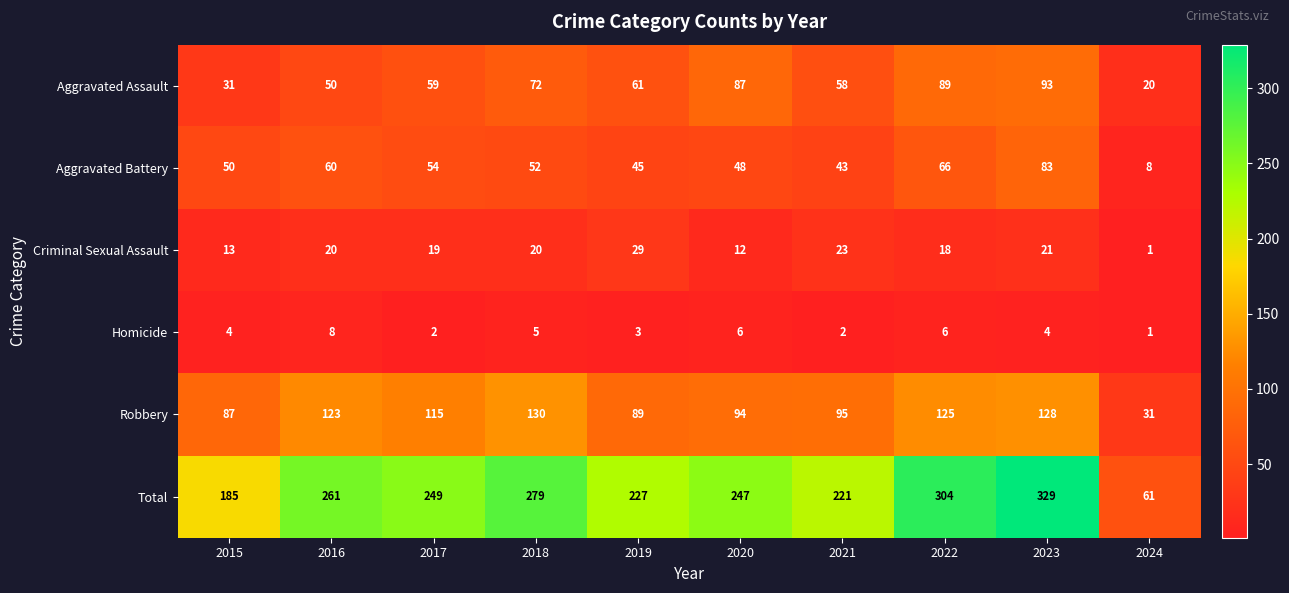

How many data points in Criminal Sexual Assault are less than 20?

5